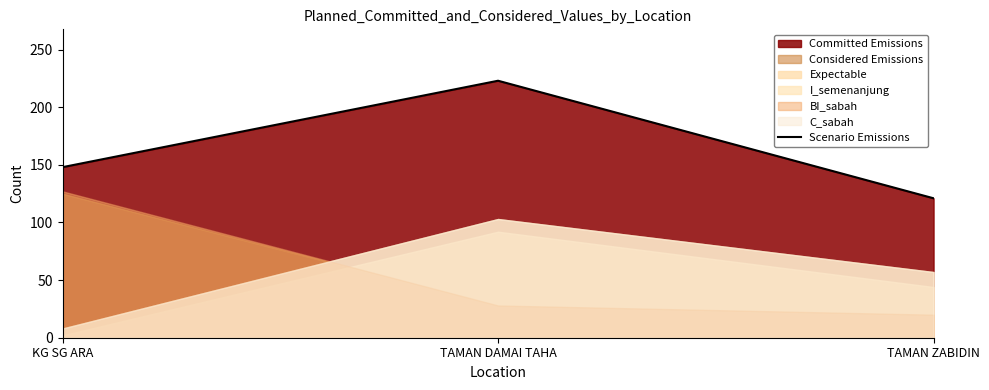

Reading right to left, transcribe all the data shown in this chart.

TAMAN ZABIDIN=121	TAMAN DAMAI TAHA=223	KG SG ARA=148